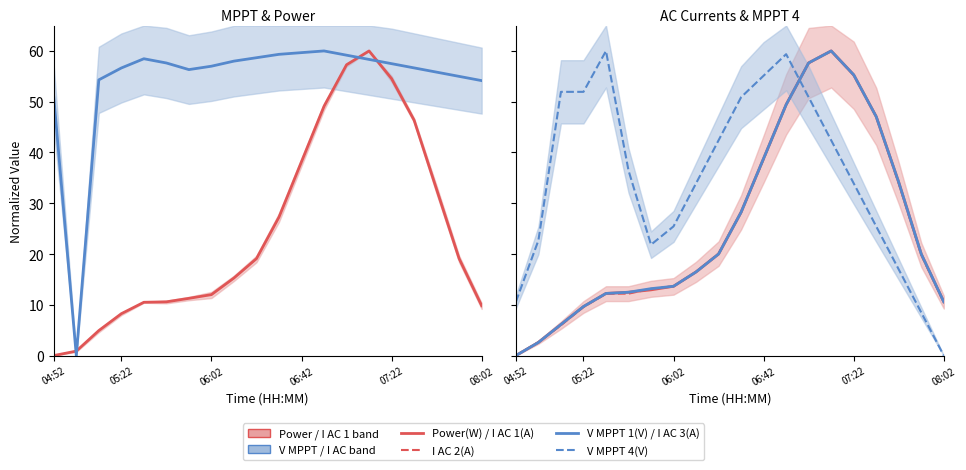

What are all the series names shown in the legend?

Power(W), V MPPT 1(V), I AC 1(A), I AC 2(A), I AC 3(A), V MPPT 4(V)